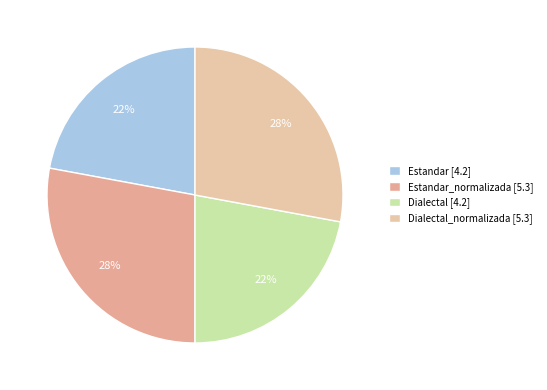

Count the number of slices in the pie.

4